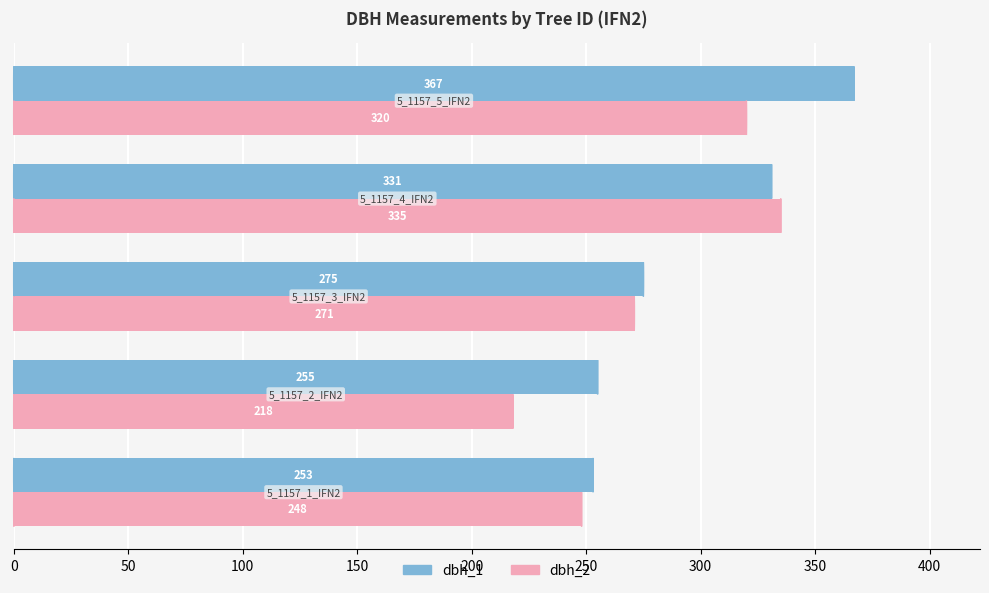

List the series in order of their peak value, highest first.

dbh_1, dbh_2